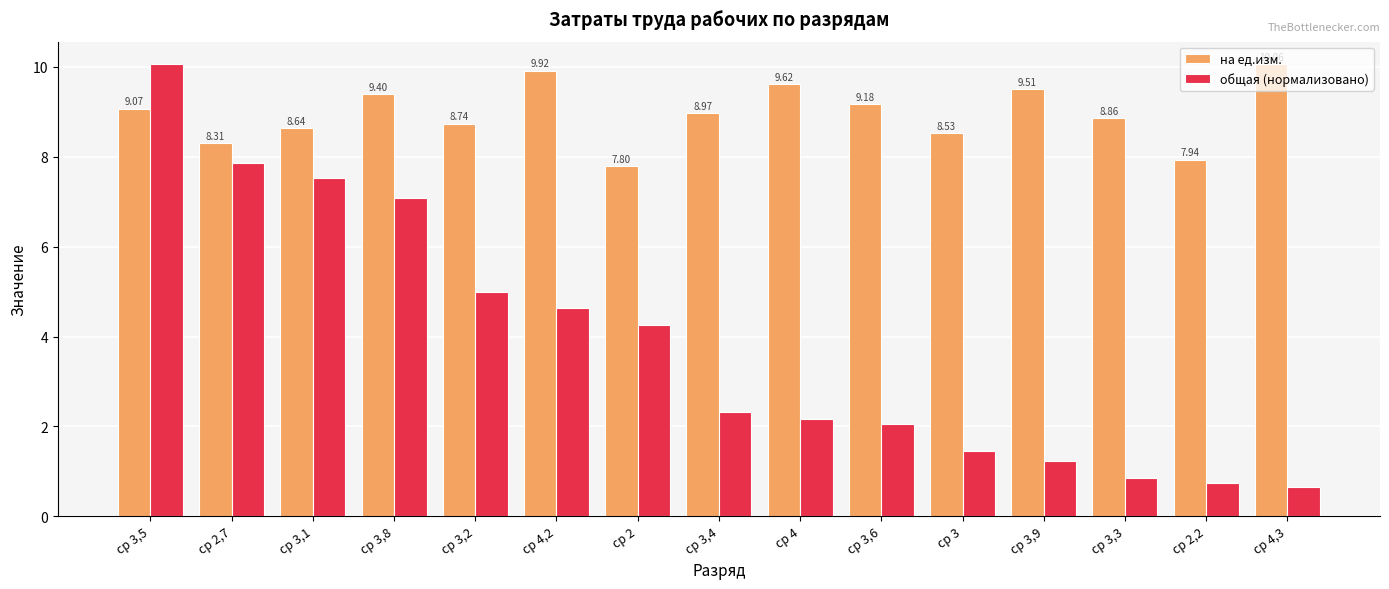

At ср 3,5, list the series in order from largest to smallest.

общая (нормализовано), на ед.изм.